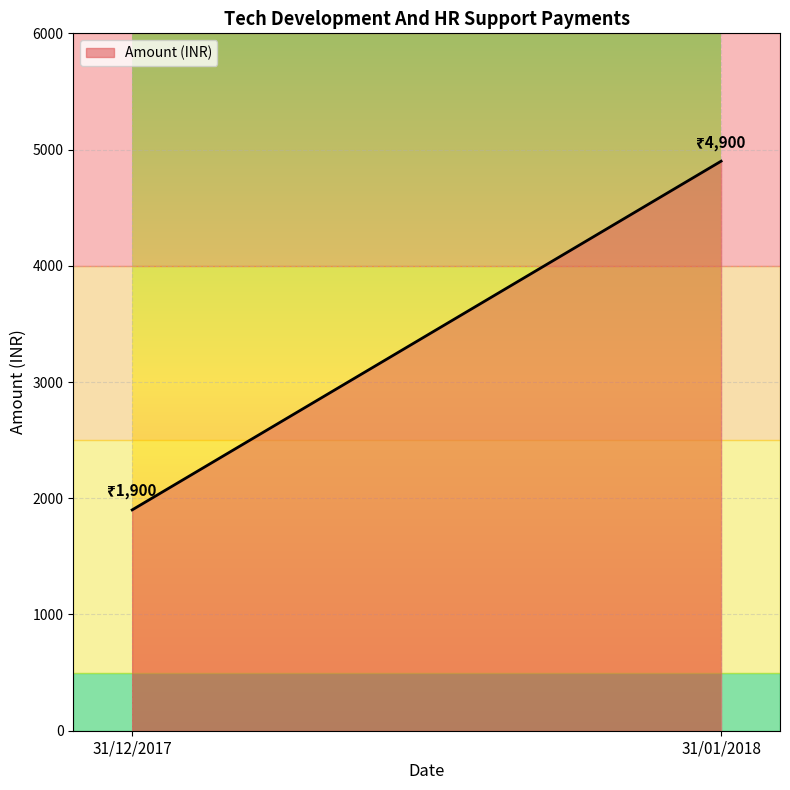

The chart shows a value of 1022 at 31/01/2018. True or false?

False